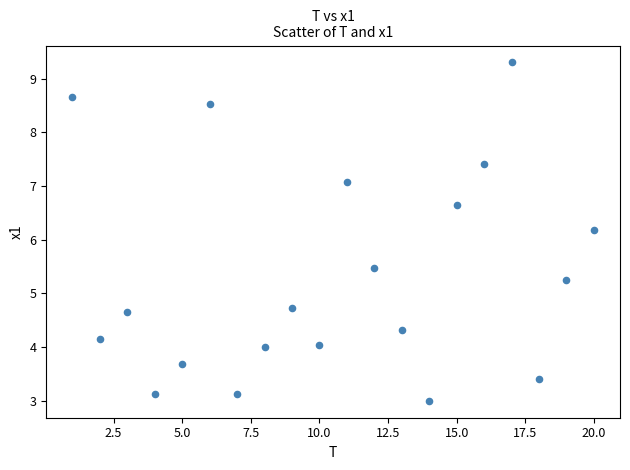

What is the range of Y values (max minus min)?

6.3